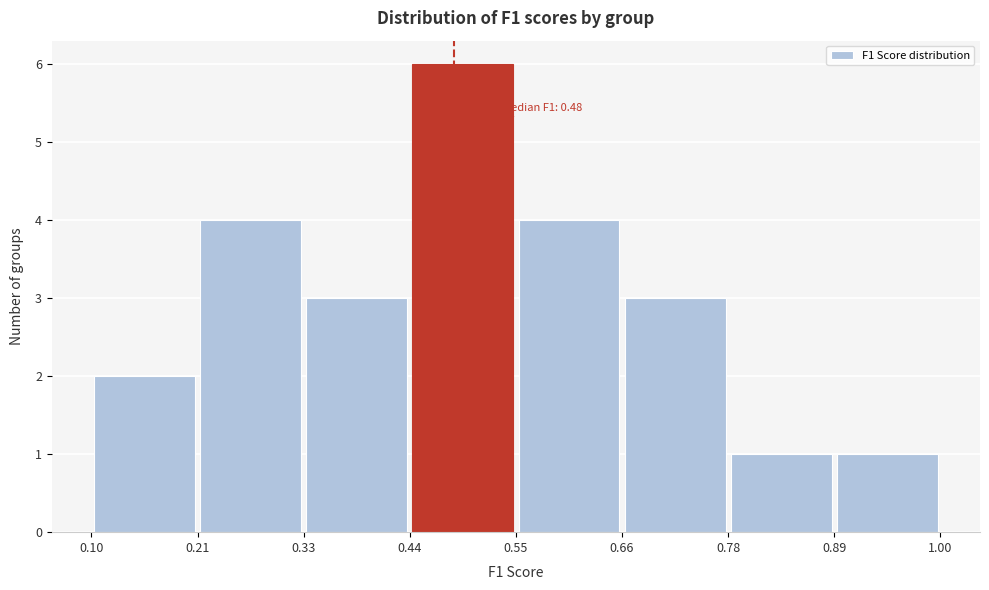

Over which range of the x-axis is the bar tallest?

0.44 to 0.55